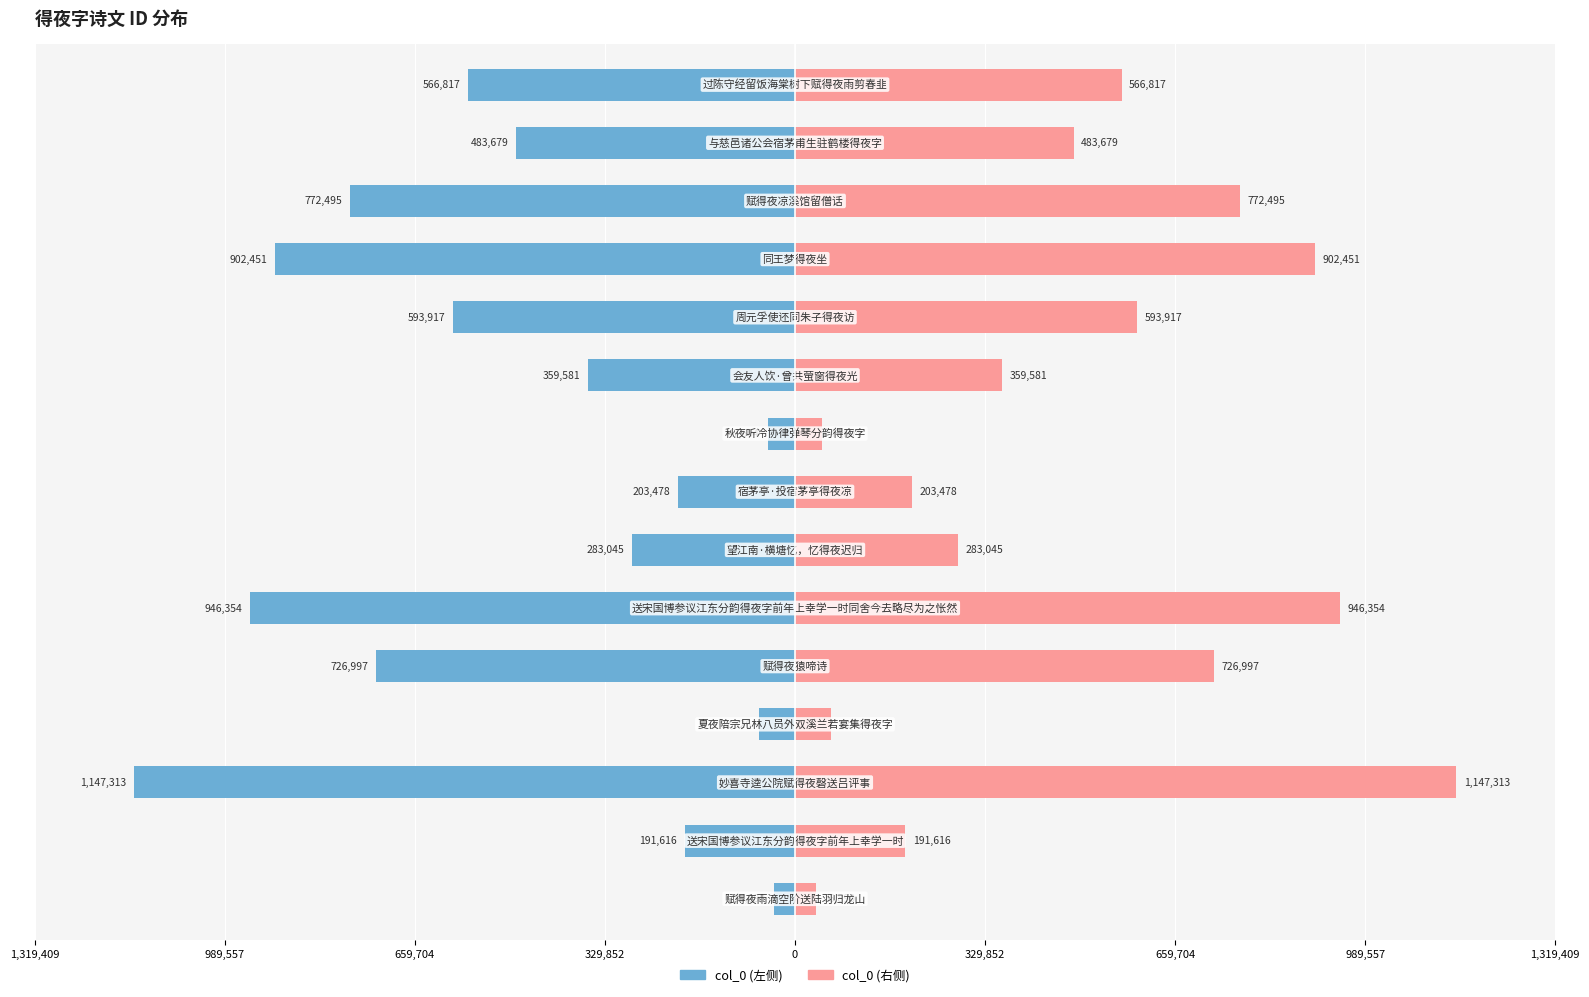

True or false: col_0 (right) has a value of 859652 at 10.

False